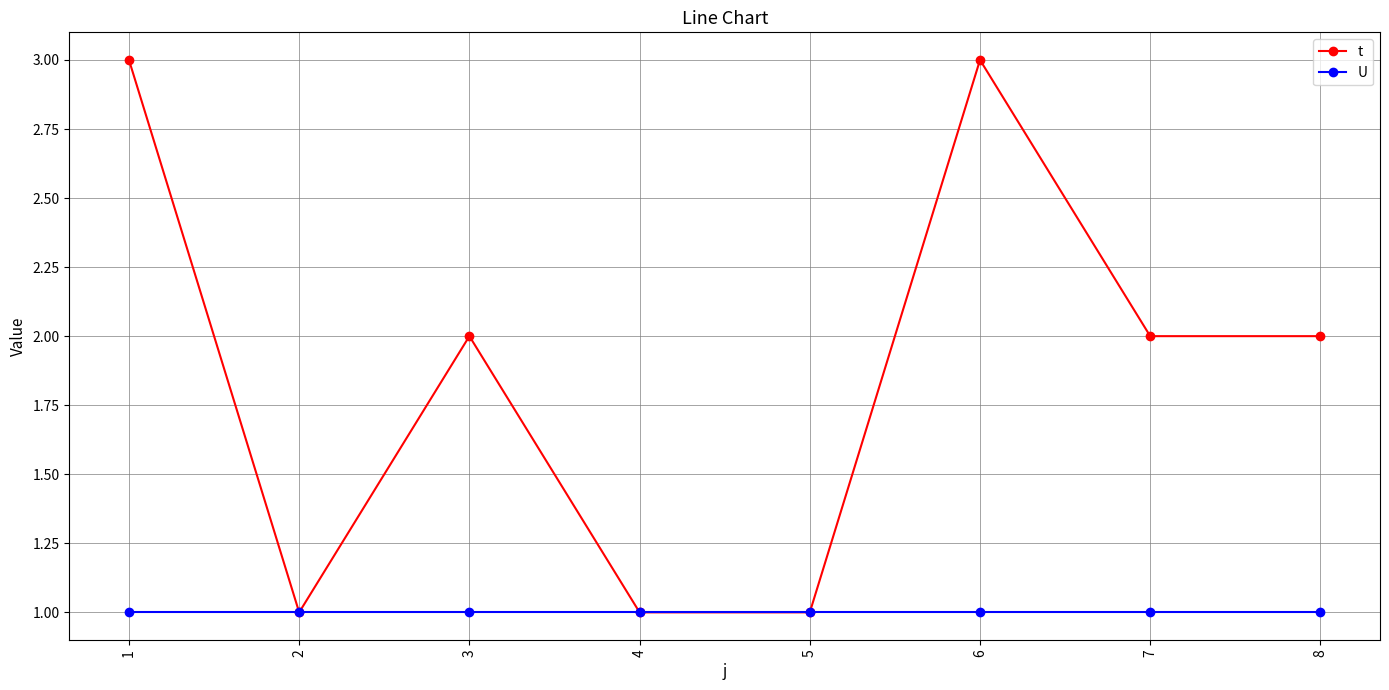

List the series in order of their peak value, lowest first.

U, t